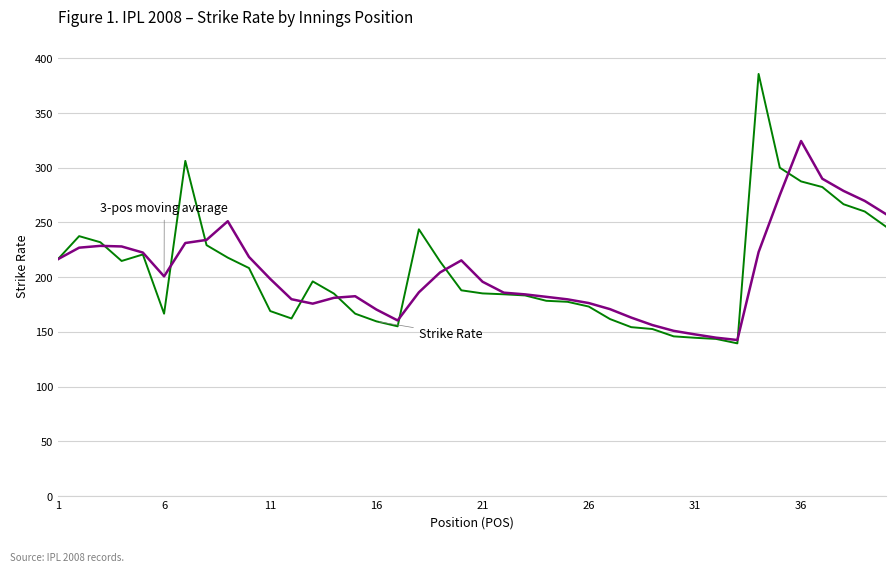

What is the smallest value displayed?

139.5